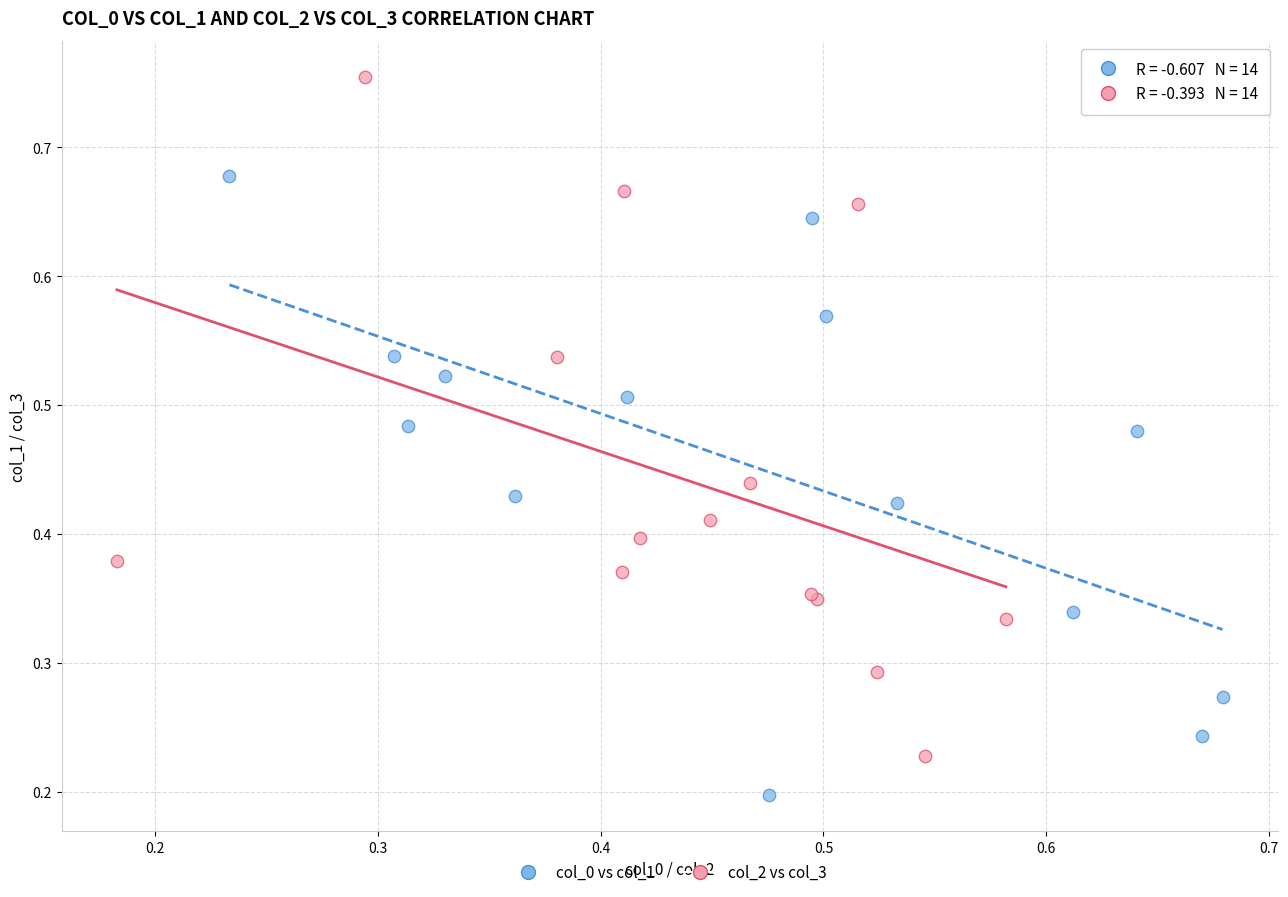

Which series reaches the minimum Y coordinate?

col_0 vs col_1